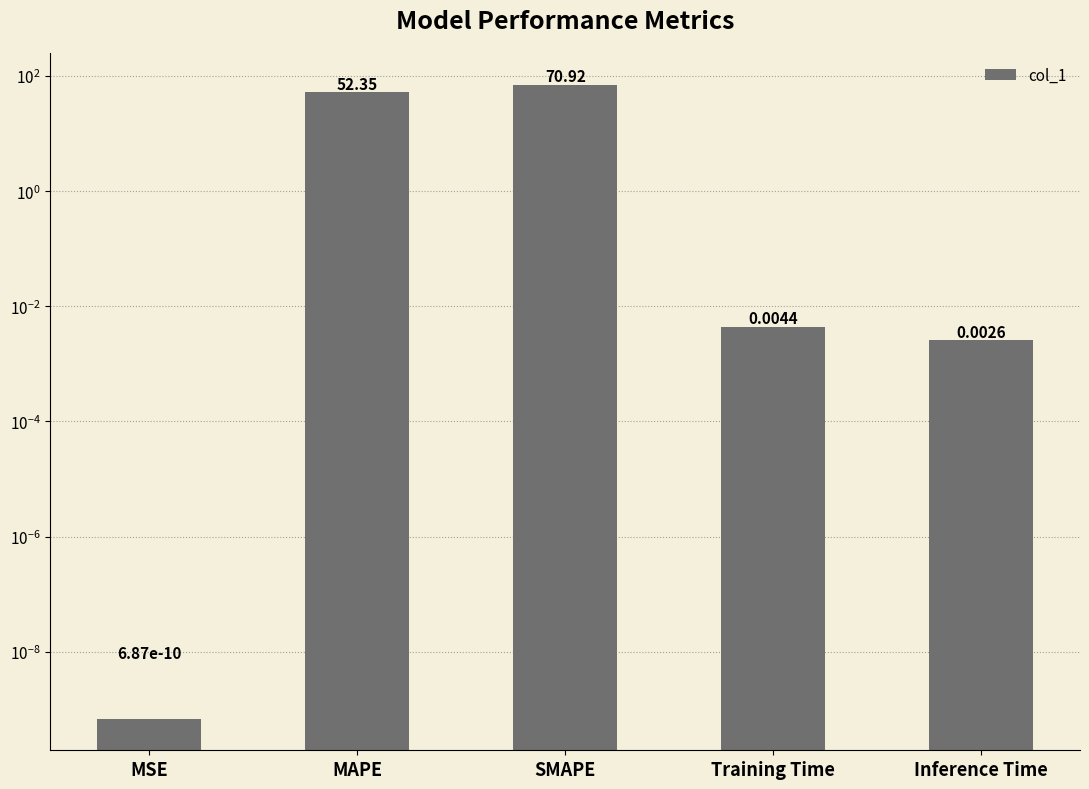

What is the sum of the values at MAPE and SMAPE?

123.3